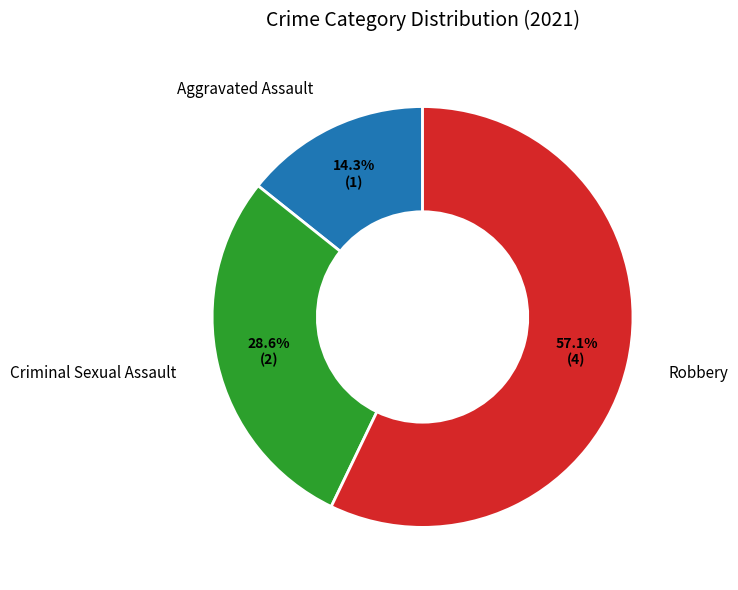

Is it true that Robbery is 42% of the pie?

False